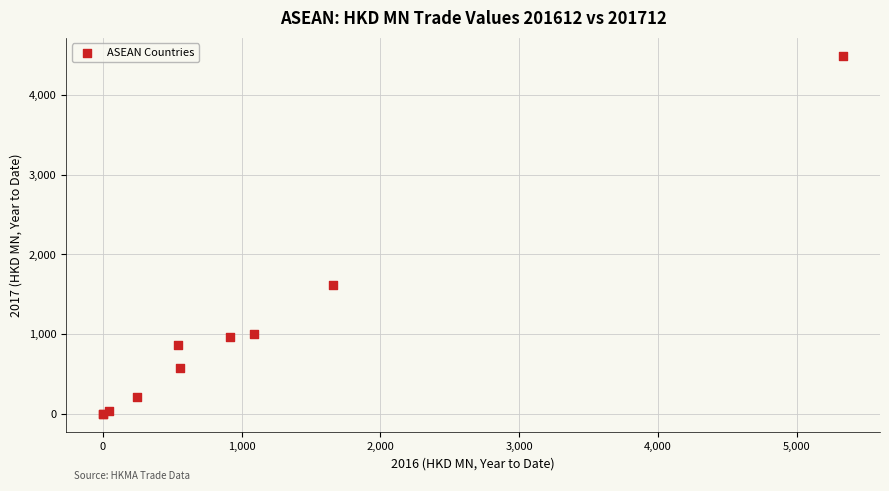

What Y value in the scatter plot is closest to 2246?

1618.1